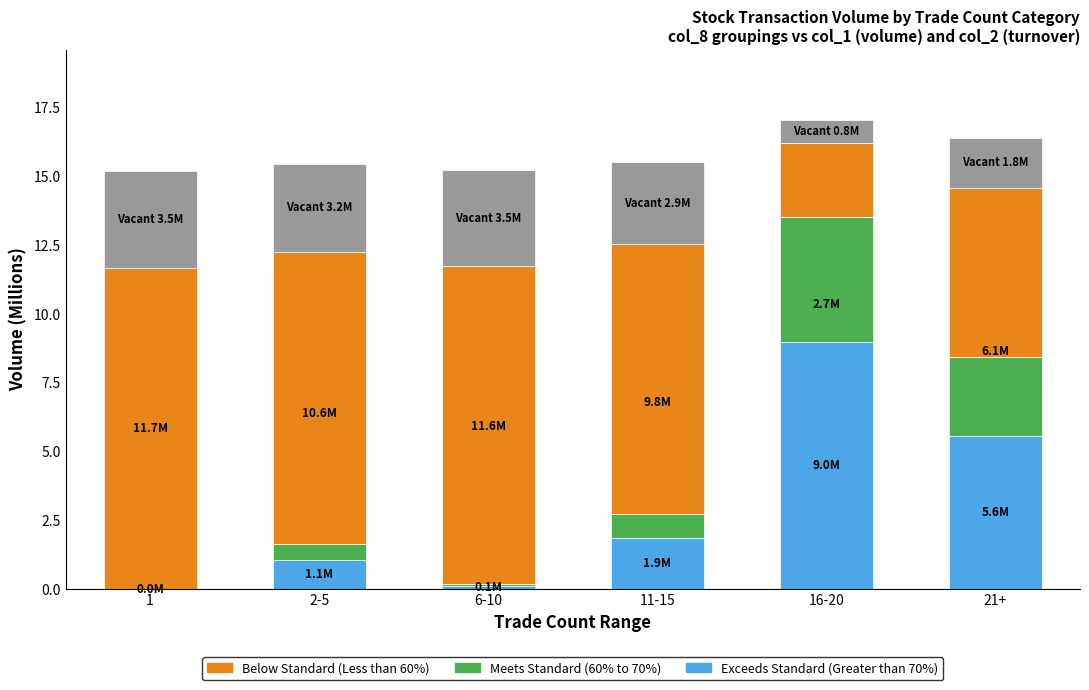

What is the total value across all series at 21+?

16.4